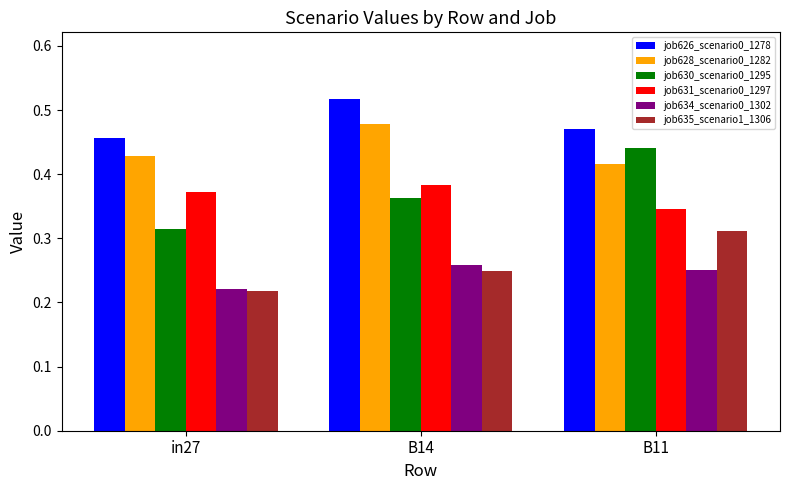

What are all the series names shown in the legend?

job626_scenario0_1278, job628_scenario0_1282, job630_scenario0_1295, job631_scenario0_1297, job634_scenario0_1302, job635_scenario1_1306